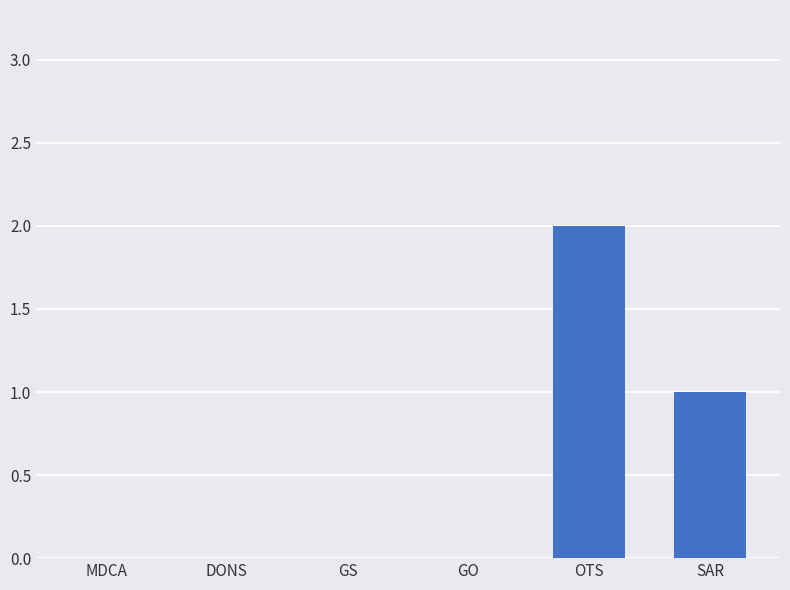

Which label corresponds to the largest value in the chart?

OTS